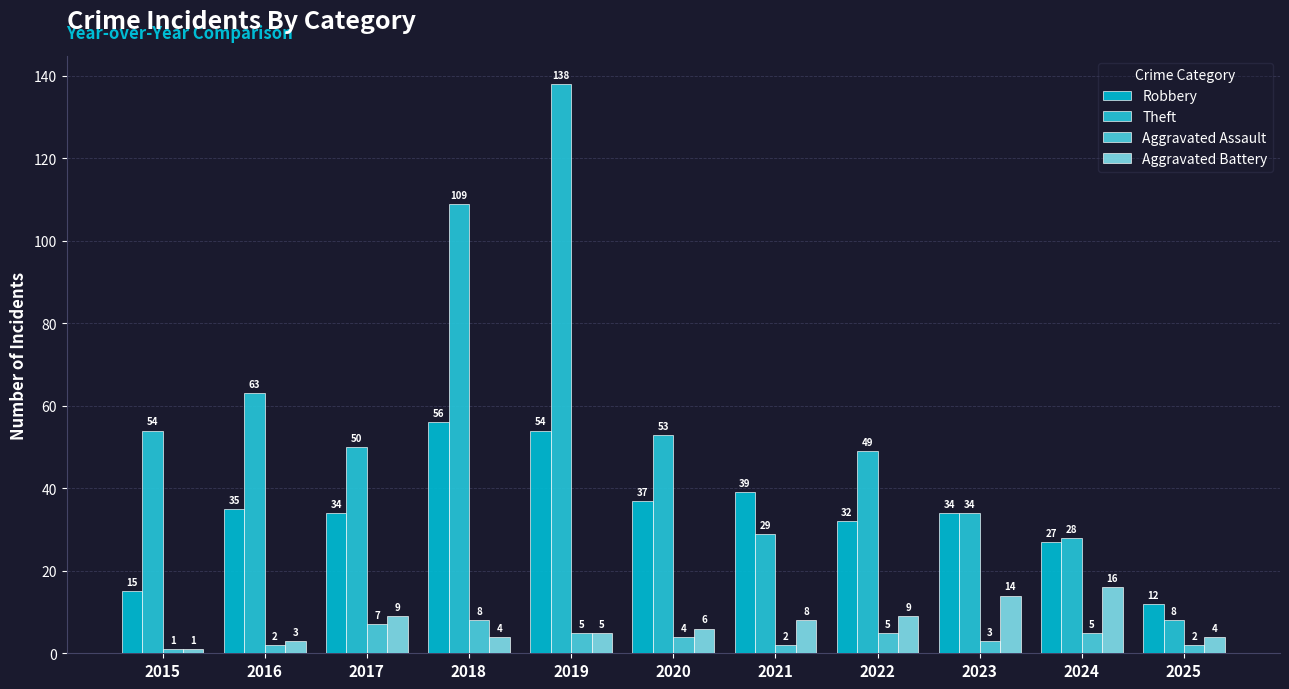

What is the value of the Robbery bar at the 2nd from the left?

35